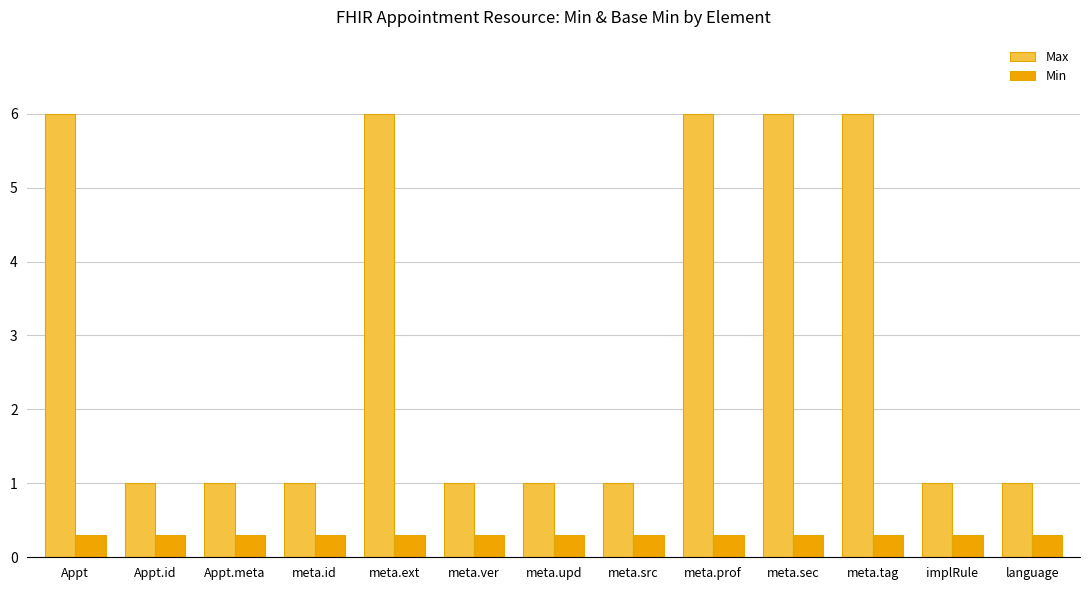

Is the value of Max at meta.sec greater than the value of Min at meta.ext?

Yes